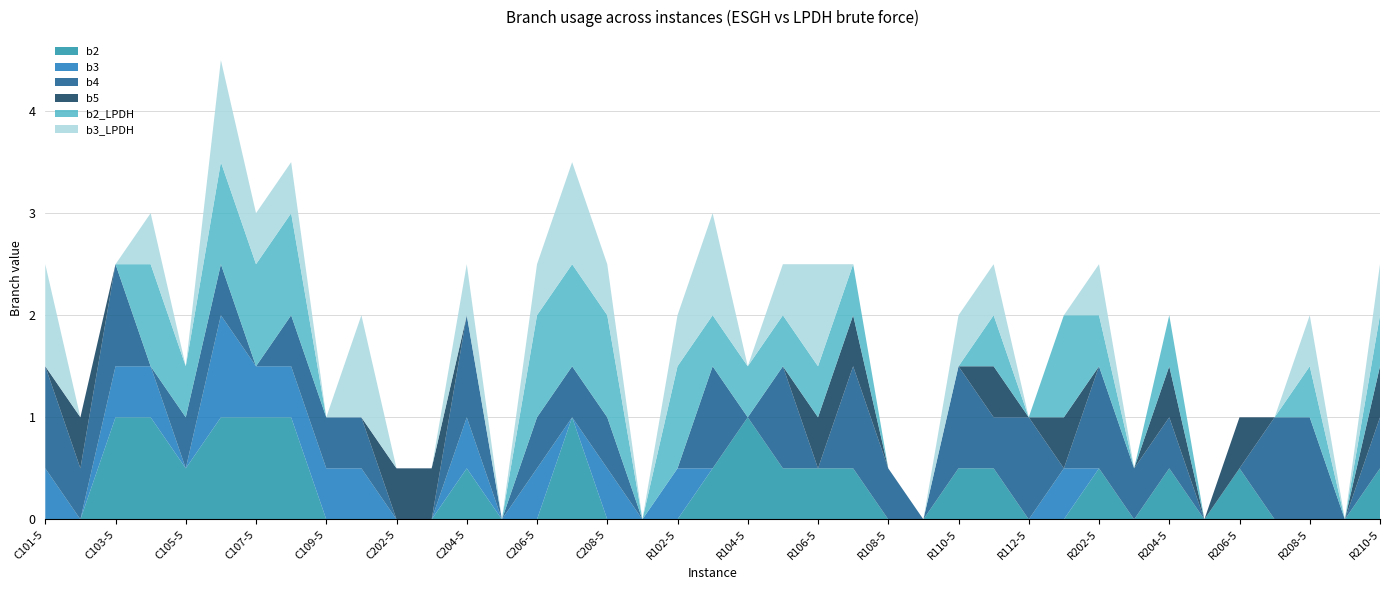

Reading left to right, what are all the values shown in this chart?

b2: C101-5=0.0	C102-5=0.0	C103-5=1.0	C104-5=1.0	C105-5=0.5	C106-5=1.0	C107-5=1.0	C108-5=1.0	C109-5=0.0	C201-5=0.0	C202-5=0.0	C203-5=0.0	C204-5=0.5	C205-5=0.0	C206-5=0.0	C207-5=1.0	C208-5=0.0	R101-5=0.0	R102-5=0.0	R103-5=0.5	R104-5=1.0	R105-5=0.5	R106-5=0.5	R107-5=0.5	R108-5=0.0	R109-5=0.0	R110-5=0.5	R111-5=0.5	R112-5=0.0	R201-5=0.0	R202-5=0.5	R203-5=0.0	R204-5=0.5	R205-5=0.0	R206-5=0.5	R207-5=0.0	R208-5=0.0	R209-5=0.0	R210-5=0.5
b3: C101-5=0.5	C102-5=0.0	C103-5=0.5	C104-5=0.5	C105-5=0.0	C106-5=1.0	C107-5=0.5	C108-5=0.5	C109-5=0.5	C201-5=0.5	C202-5=0.0	C203-5=0.0	C204-5=0.5	C205-5=0.0	C206-5=0.5	C207-5=0.0	C208-5=0.5	R101-5=0.0	R102-5=0.5	R103-5=0.0	R104-5=0.0	R105-5=0.0	R106-5=0.0	R107-5=0.0	R108-5=0.0	R109-5=0.0	R110-5=0.0	R111-5=0.0	R112-5=0.0	R201-5=0.5	R202-5=0.0	R203-5=0.0	R204-5=0.0	R205-5=0.0	R206-5=0.0	R207-5=0.0	R208-5=0.0	R209-5=0.0	R210-5=0.0
b4: C101-5=1.0	C102-5=0.5	C103-5=1.0	C104-5=0.0	C105-5=0.5	C106-5=0.5	C107-5=0.0	C108-5=0.5	C109-5=0.5	C201-5=0.5	C202-5=0.0	C203-5=0.0	C204-5=1.0	C205-5=0.0	C206-5=0.5	C207-5=0.5	C208-5=0.5	R101-5=0.0	R102-5=0.0	R103-5=1.0	R104-5=0.0	R105-5=1.0	R106-5=0.0	R107-5=1.0	R108-5=0.5	R109-5=0.0	R110-5=1.0	R111-5=0.5	R112-5=1.0	R201-5=0.0	R202-5=1.0	R203-5=0.5	R204-5=0.5	R205-5=0.0	R206-5=0.0	R207-5=1.0	R208-5=1.0	R209-5=0.0	R210-5=0.5
b5: C101-5=0.0	C102-5=0.5	C103-5=0.0	C104-5=0.0	C105-5=0.0	C106-5=0.0	C107-5=0.0	C108-5=0.0	C109-5=0.0	C201-5=0.0	C202-5=0.5	C203-5=0.5	C204-5=0.0	C205-5=0.0	C206-5=0.0	C207-5=0.0	C208-5=0.0	R101-5=0.0	R102-5=0.0	R103-5=0.0	R104-5=0.0	R105-5=0.0	R106-5=0.5	R107-5=0.5	R108-5=0.0	R109-5=0.0	R110-5=0.0	R111-5=0.5	R112-5=0.0	R201-5=0.5	R202-5=0.0	R203-5=0.0	R204-5=0.5	R205-5=0.0	R206-5=0.5	R207-5=0.0	R208-5=0.0	R209-5=0.0	R210-5=0.5
b2_LPDH: C101-5=0.0	C102-5=0.0	C103-5=0.0	C104-5=1.0	C105-5=0.5	C106-5=1.0	C107-5=1.0	C108-5=1.0	C109-5=0.0	C201-5=0.0	C202-5=0.0	C203-5=0.0	C204-5=0.0	C205-5=0.0	C206-5=1.0	C207-5=1.0	C208-5=1.0	R101-5=0.0	R102-5=1.0	R103-5=0.5	R104-5=0.5	R105-5=0.5	R106-5=0.5	R107-5=0.5	R108-5=0.0	R109-5=0.0	R110-5=0.0	R111-5=0.5	R112-5=0.0	R201-5=1.0	R202-5=0.5	R203-5=0.0	R204-5=0.5	R205-5=0.0	R206-5=0.0	R207-5=0.0	R208-5=0.5	R209-5=0.0	R210-5=0.5
b3_LPDH: C101-5=1.0	C102-5=0.0	C103-5=0.0	C104-5=0.5	C105-5=0.0	C106-5=1.0	C107-5=0.5	C108-5=0.5	C109-5=0.0	C201-5=1.0	C202-5=0.0	C203-5=0.0	C204-5=0.5	C205-5=0.0	C206-5=0.5	C207-5=1.0	C208-5=0.5	R101-5=0.0	R102-5=0.5	R103-5=1.0	R104-5=0.0	R105-5=0.5	R106-5=1.0	R107-5=0.0	R108-5=0.0	R109-5=0.0	R110-5=0.5	R111-5=0.5	R112-5=0.0	R201-5=0.0	R202-5=0.5	R203-5=0.0	R204-5=0.0	R205-5=0.0	R206-5=0.0	R207-5=0.0	R208-5=0.5	R209-5=0.0	R210-5=0.5